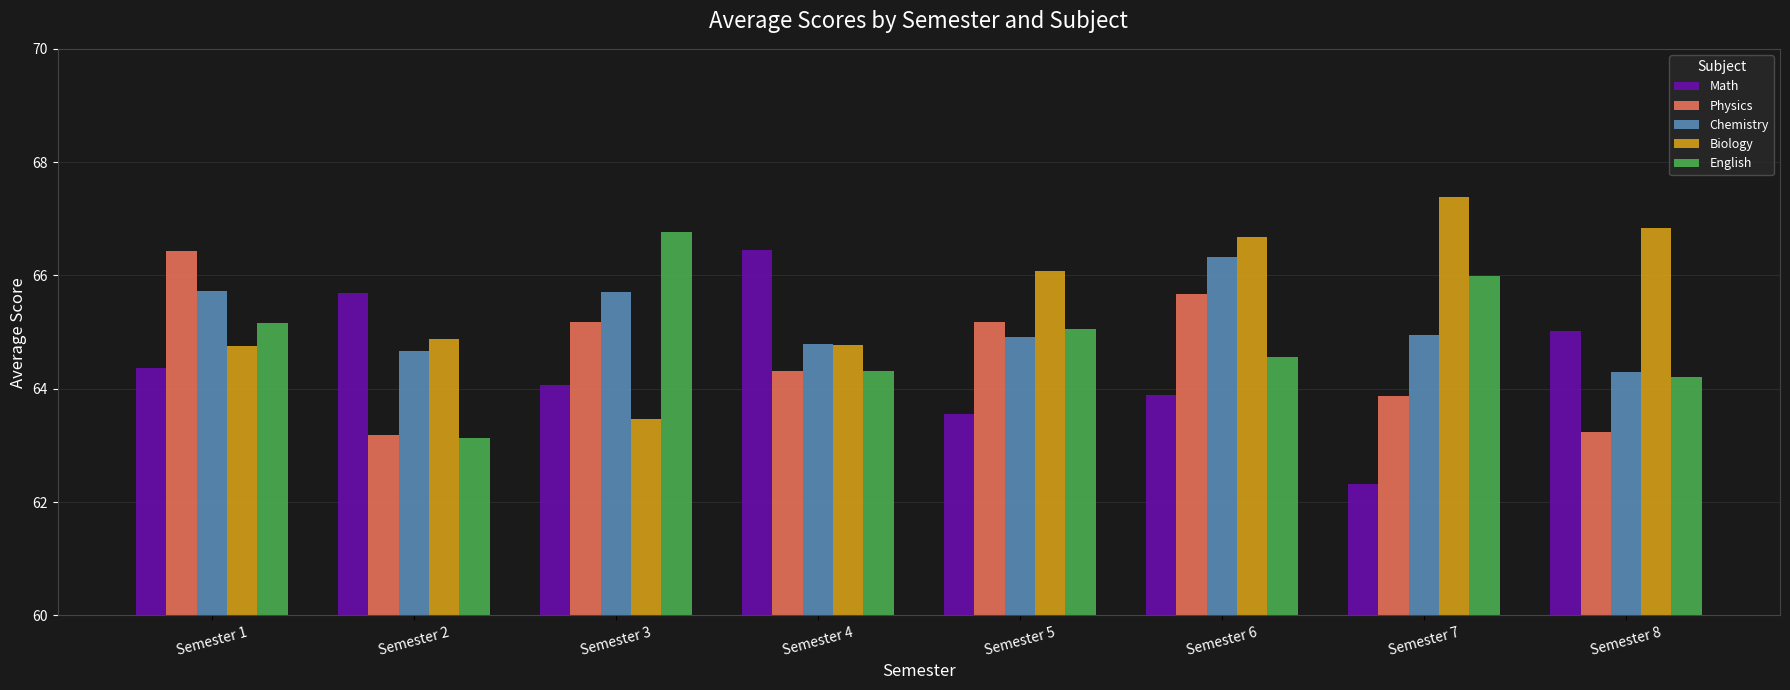

What is the lowest value of the Physics series?

63.2